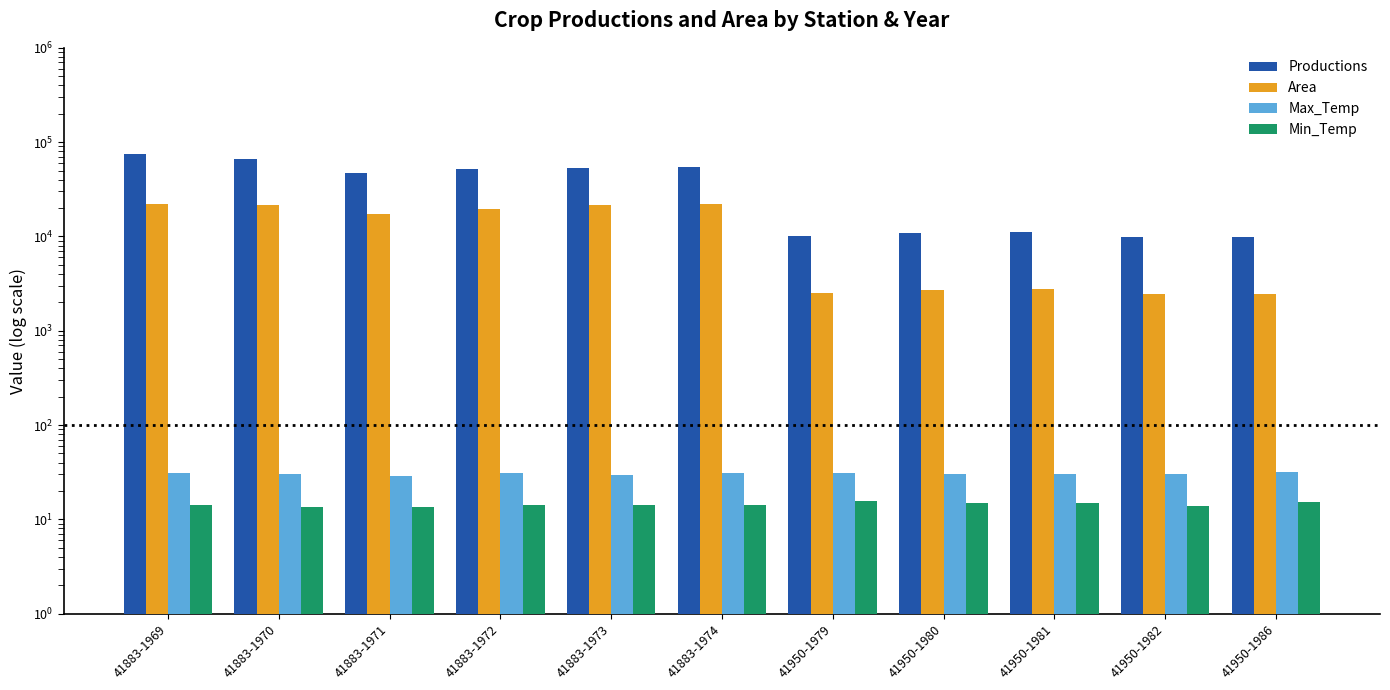

How many values in the Max_Temp series are below 30?

2